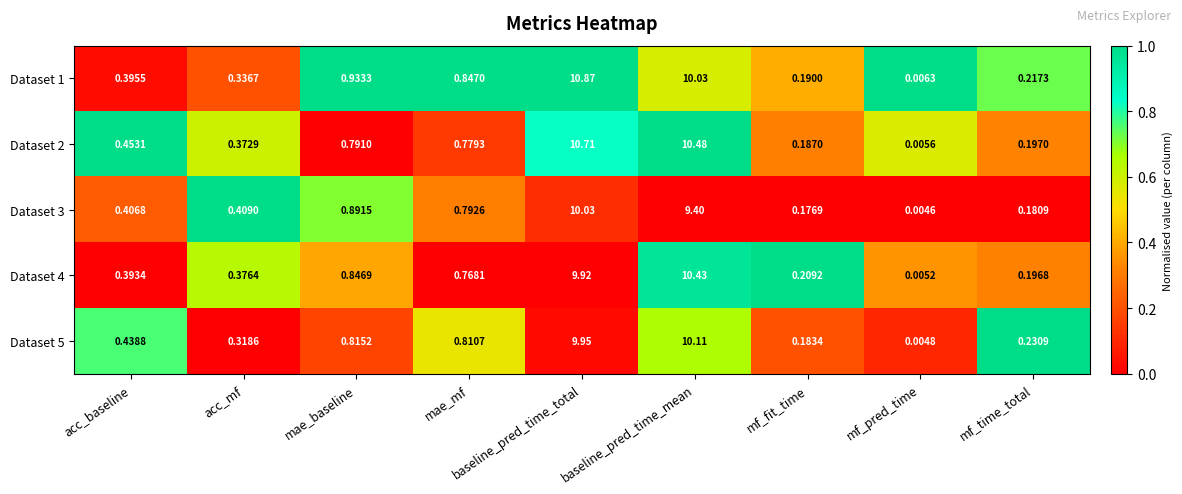

Is the value of Dataset 4 at baseline_pred_time_total greater than the value of Dataset 2 at acc_baseline?

Yes